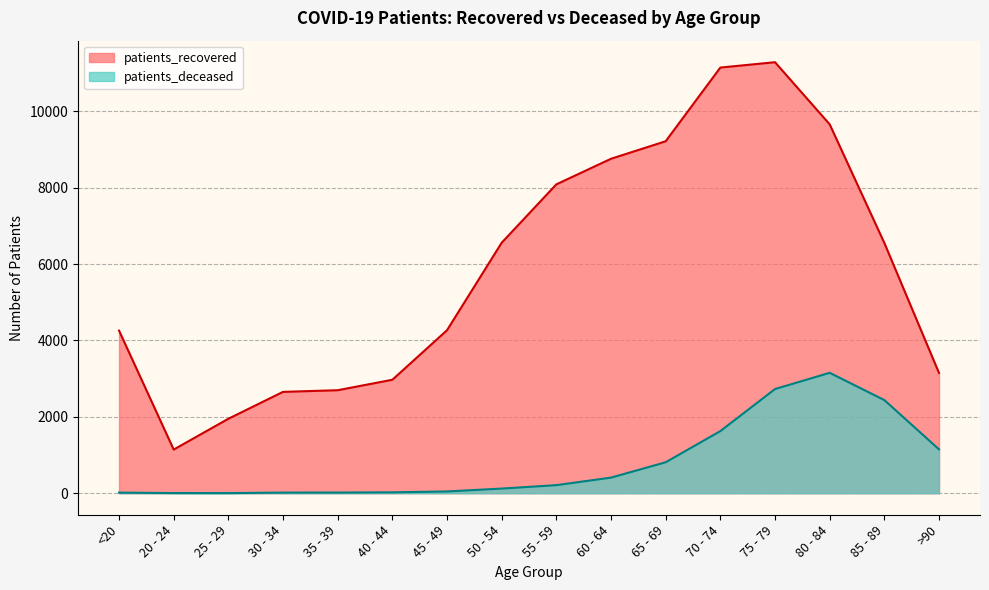

Read the patients_recovered value at 85 - 89, to the nearest 10.

6550